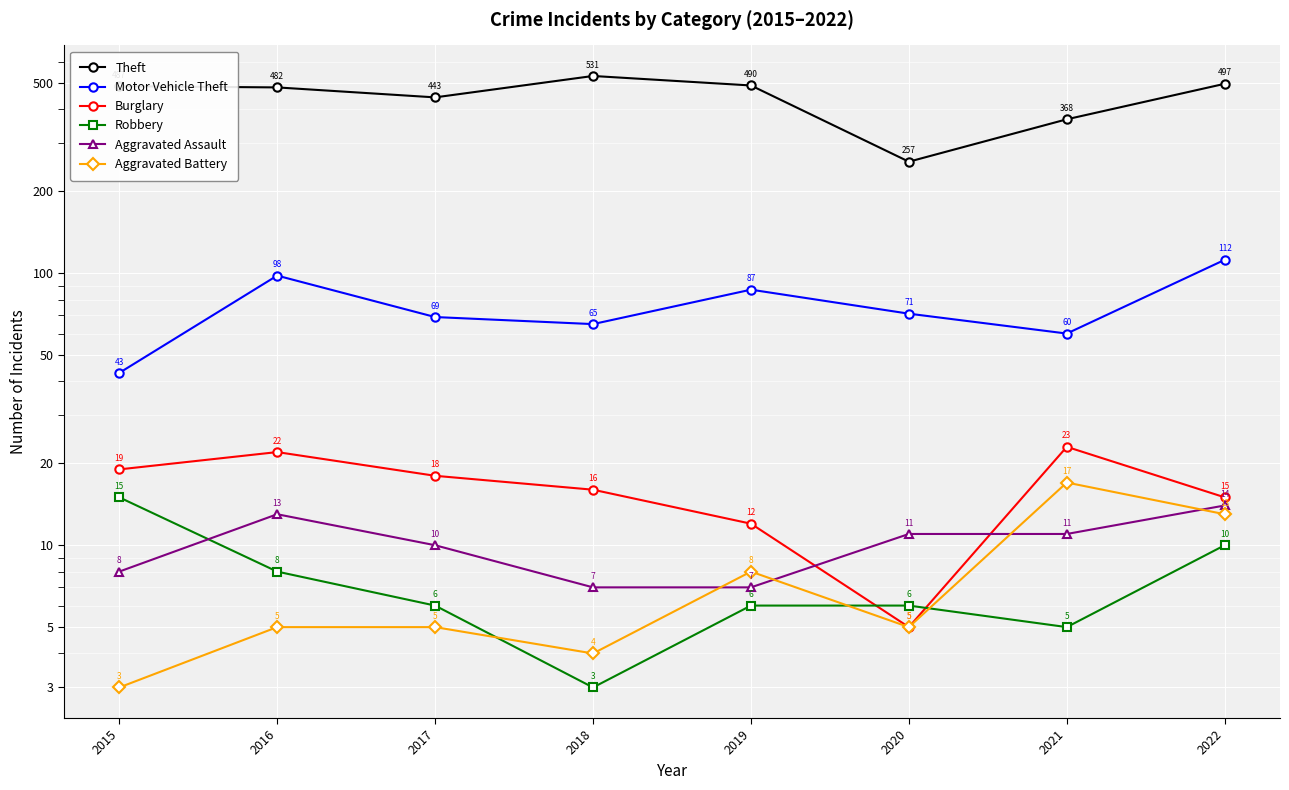

What is the sum of the Aggravated Assault values at 2021 and 2018?

18